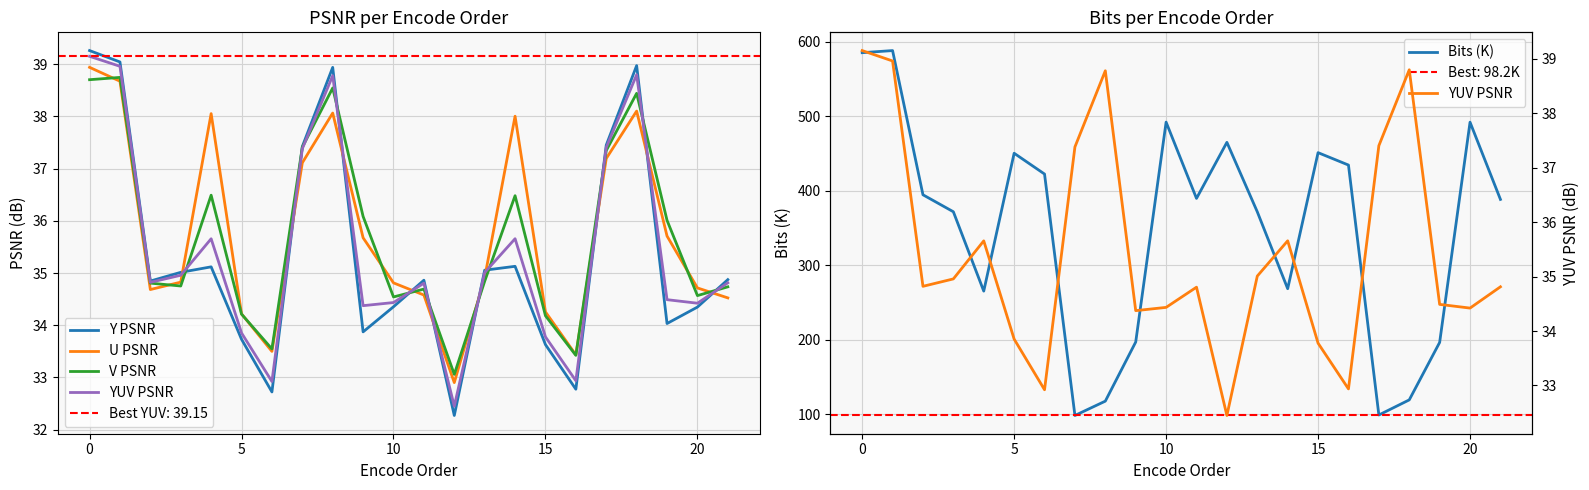

What is the maximum value for Bits (K)?

588.2